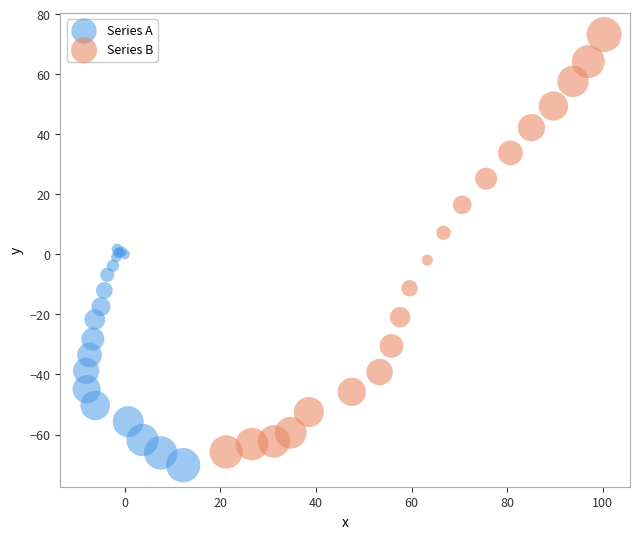

Which series contains the highest Y value?

Series B